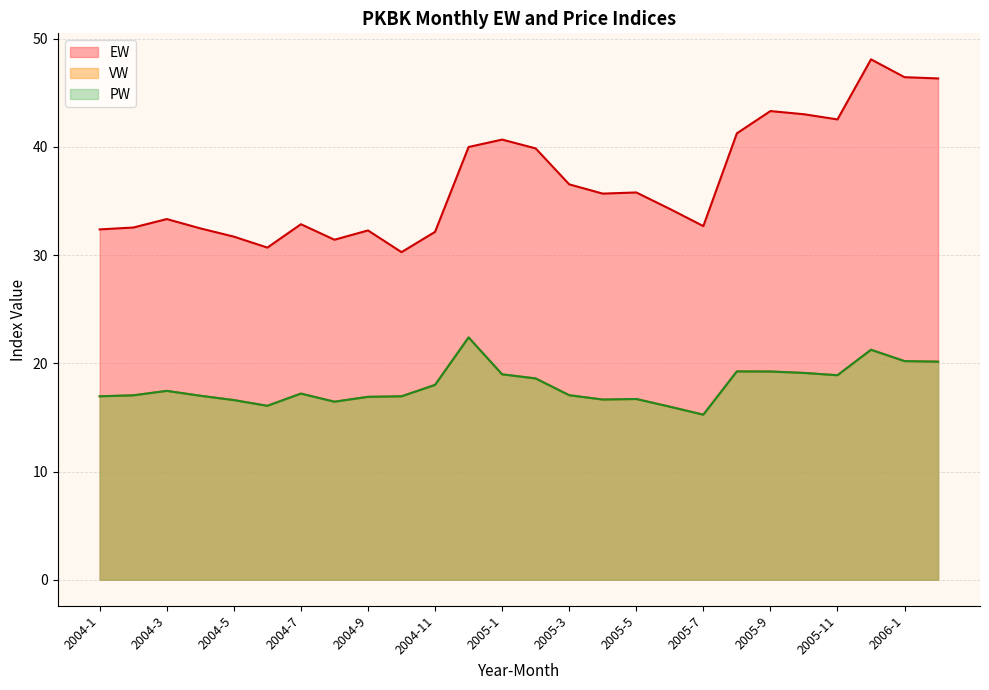

True or false: VW and EW cross at least once.

False